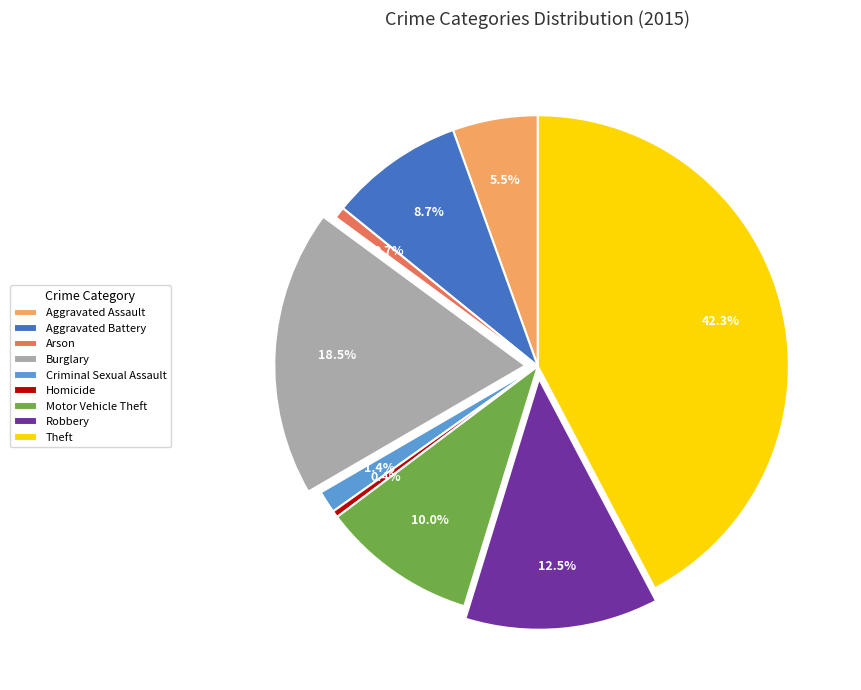

Combined, do Homicide and Theft account for over 50%?

No